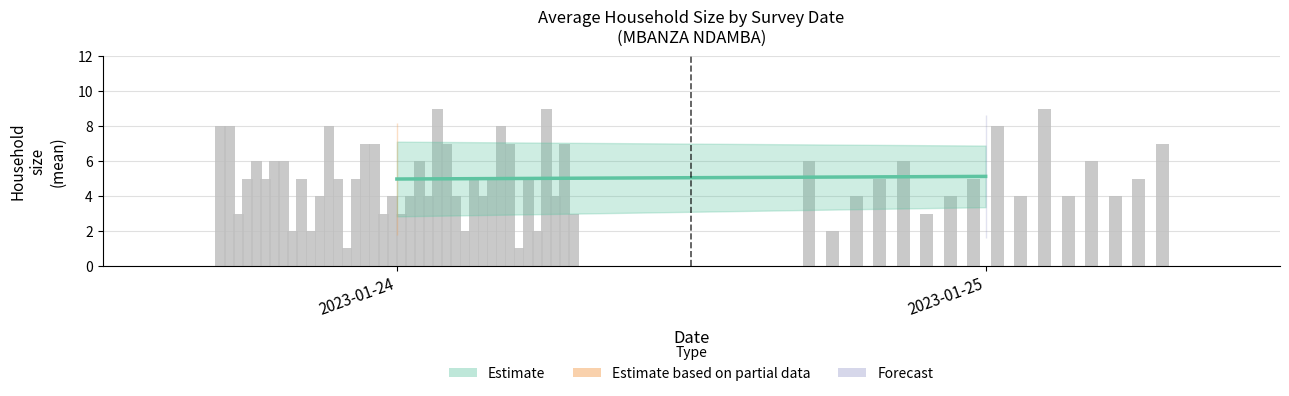

Is it true that the value at 2023-01-24 is 2.5?

False